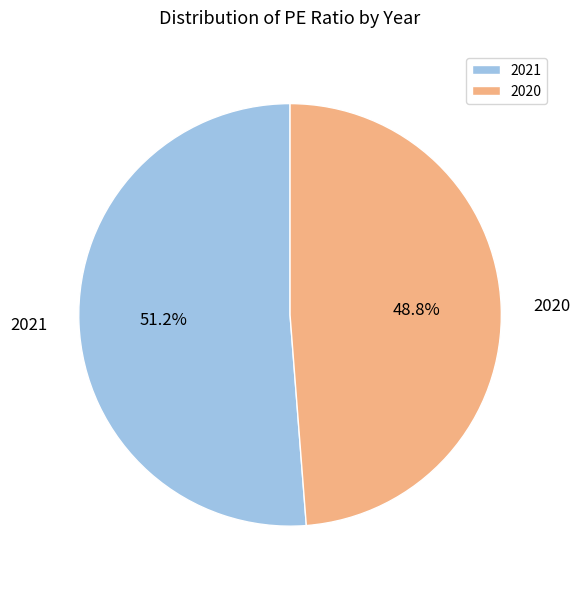

The 2021 slice represents 60% of the pie. True or false?

False